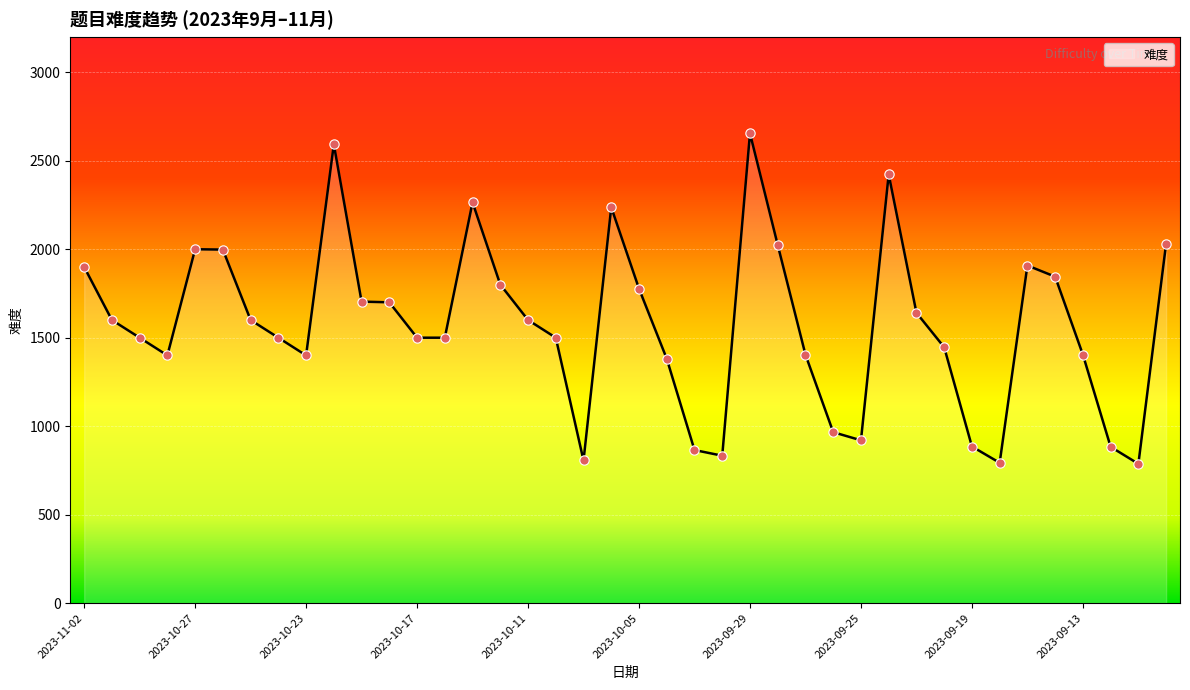

What is the difference between the maximum and minimum values?

1868